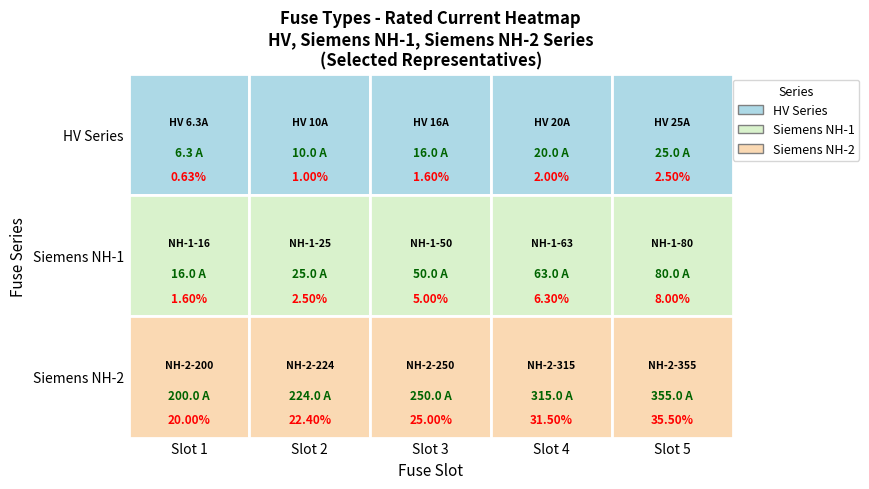

The value at 1 is 14.3. True or false?

False